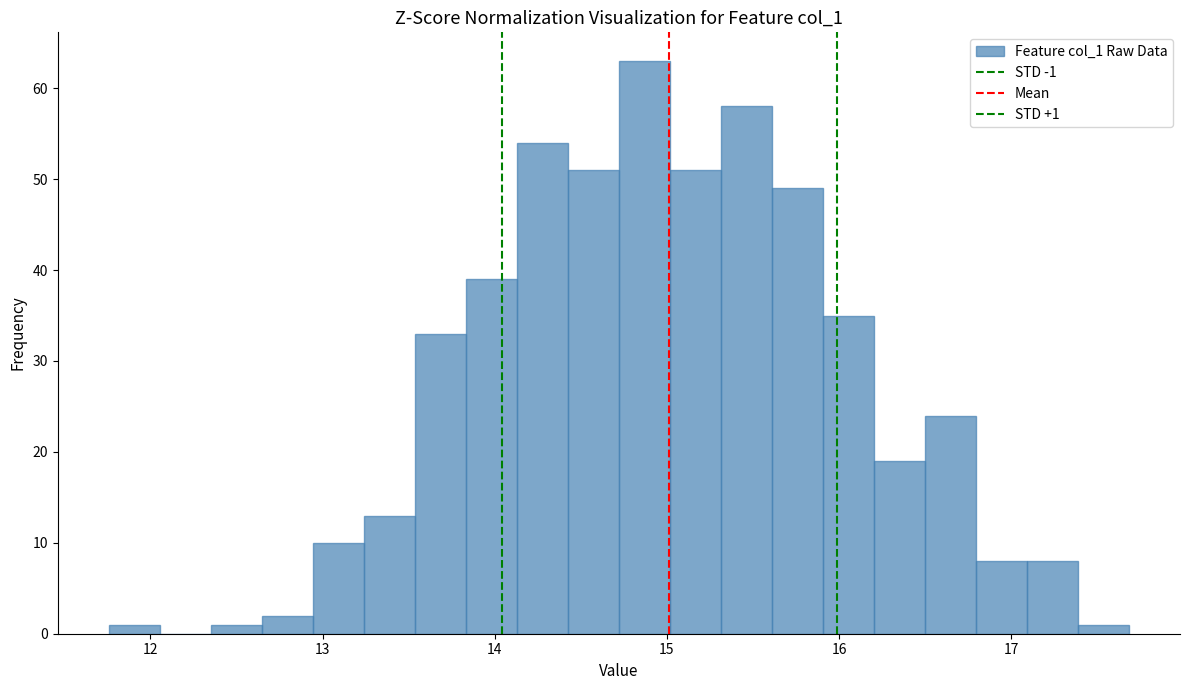

Around what value on the x-axis is the tallest bar? Give the approximate position of its centre, as read against the axis.

14.9